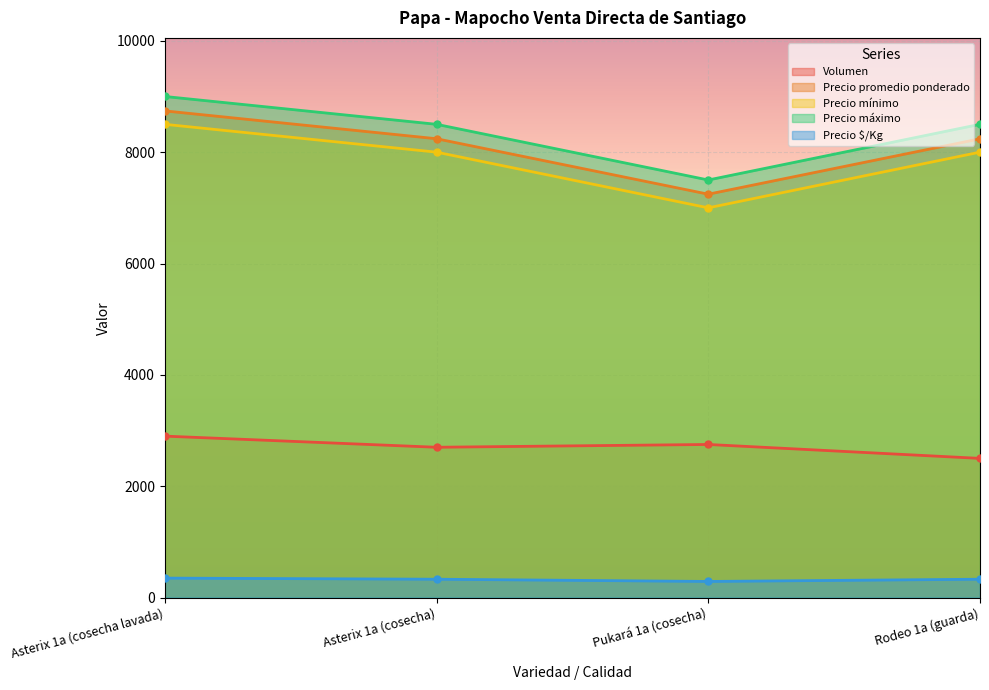

What is the greatest value displayed?

9000